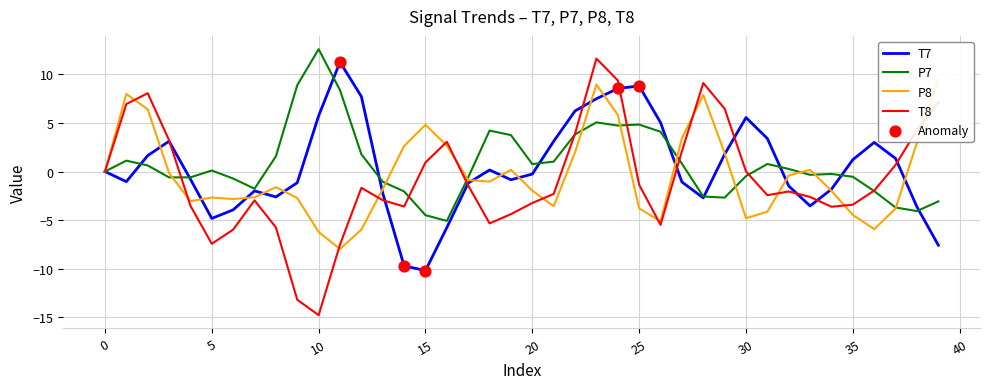

Which series has the largest total across all categories?

P7